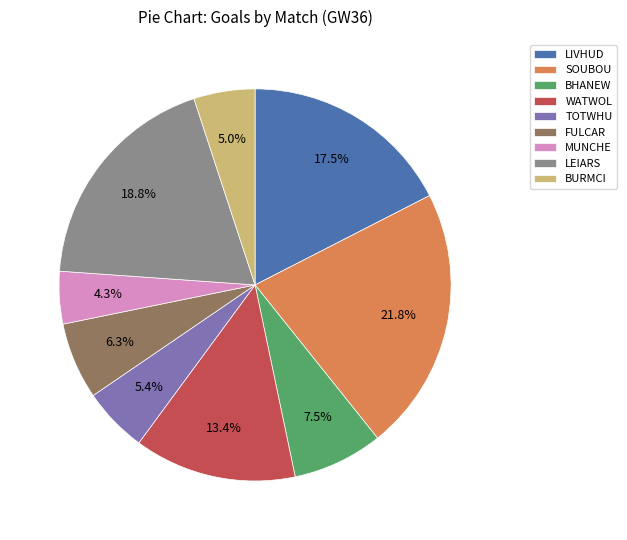

Approximately how many times larger is the value at FULCAR compared to BHANEW?

0.8